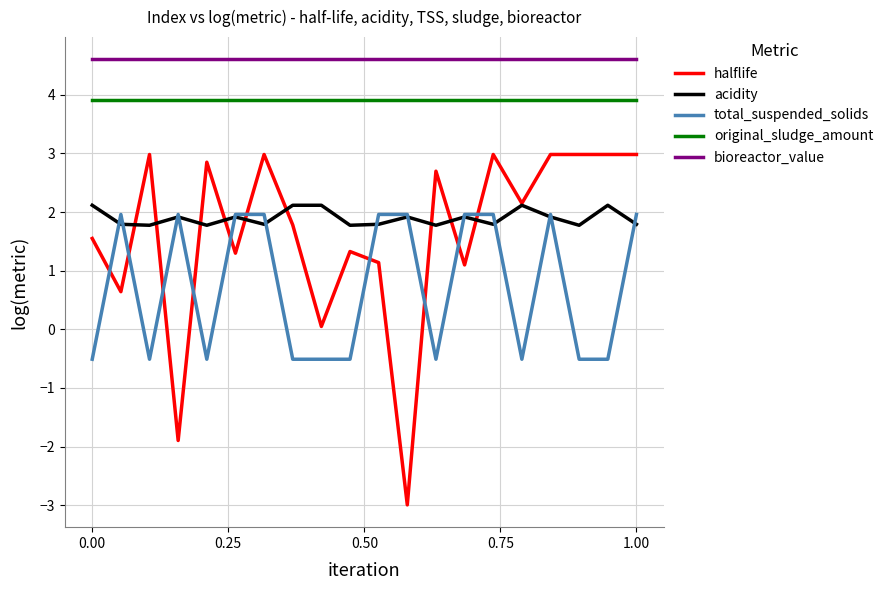

Count the number of categories in the chart.

20